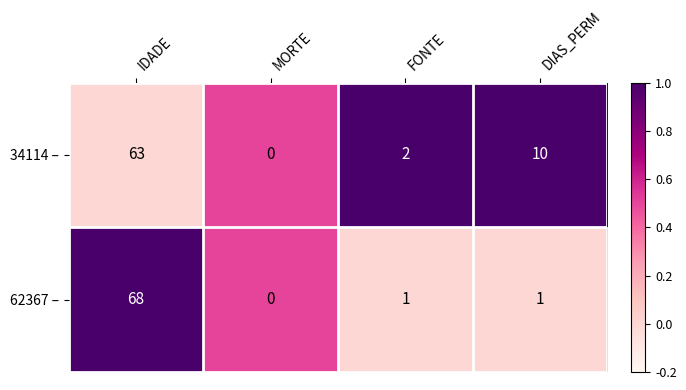

Reading left to right, extract all data points from this chart.

34114 –: IDADE=63	MORTE=0	FONTE=2	DIAS_PERM=10
62367 –: IDADE=68	MORTE=0	FONTE=1	DIAS_PERM=1